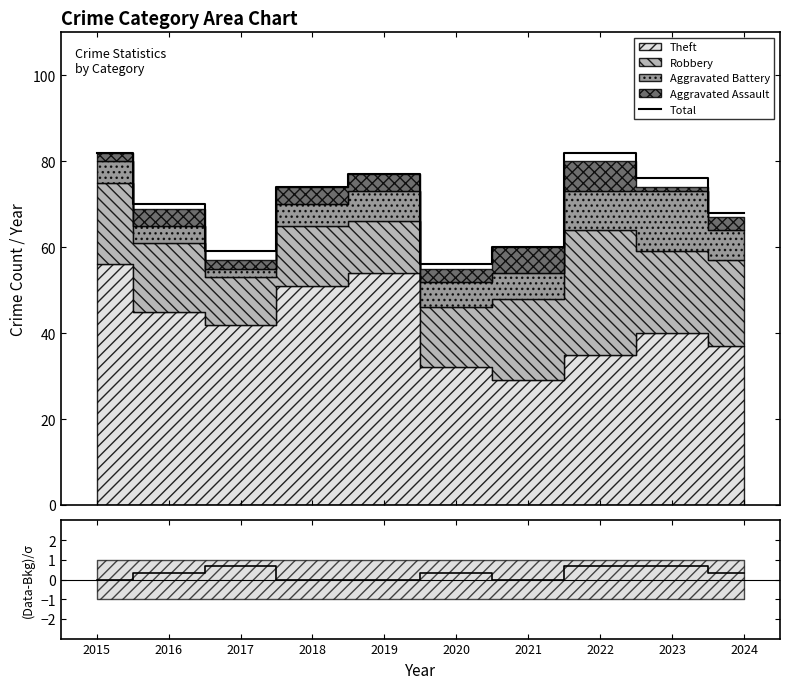

Does the chart display data point markers on the line(s)?

No